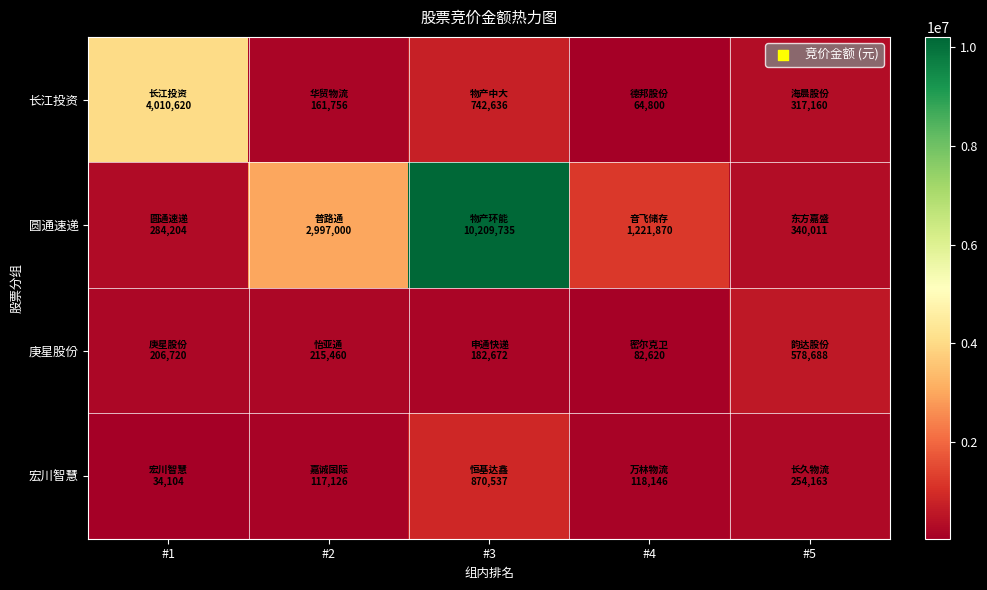

Rank the series at #3 from highest to lowest value.

圆通速递, 宏川智慧, 长江投资, 庚星股份